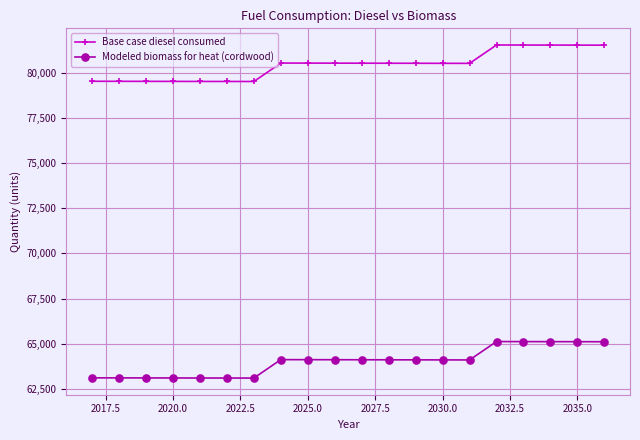

Count the number of data series in this chart.

2